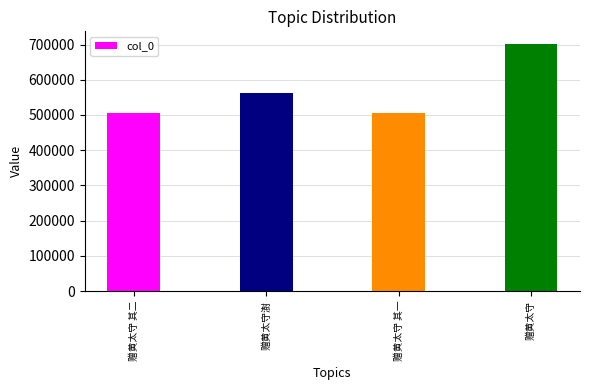

What is the label of the 4th bar from the right?

赠黄太守 其二